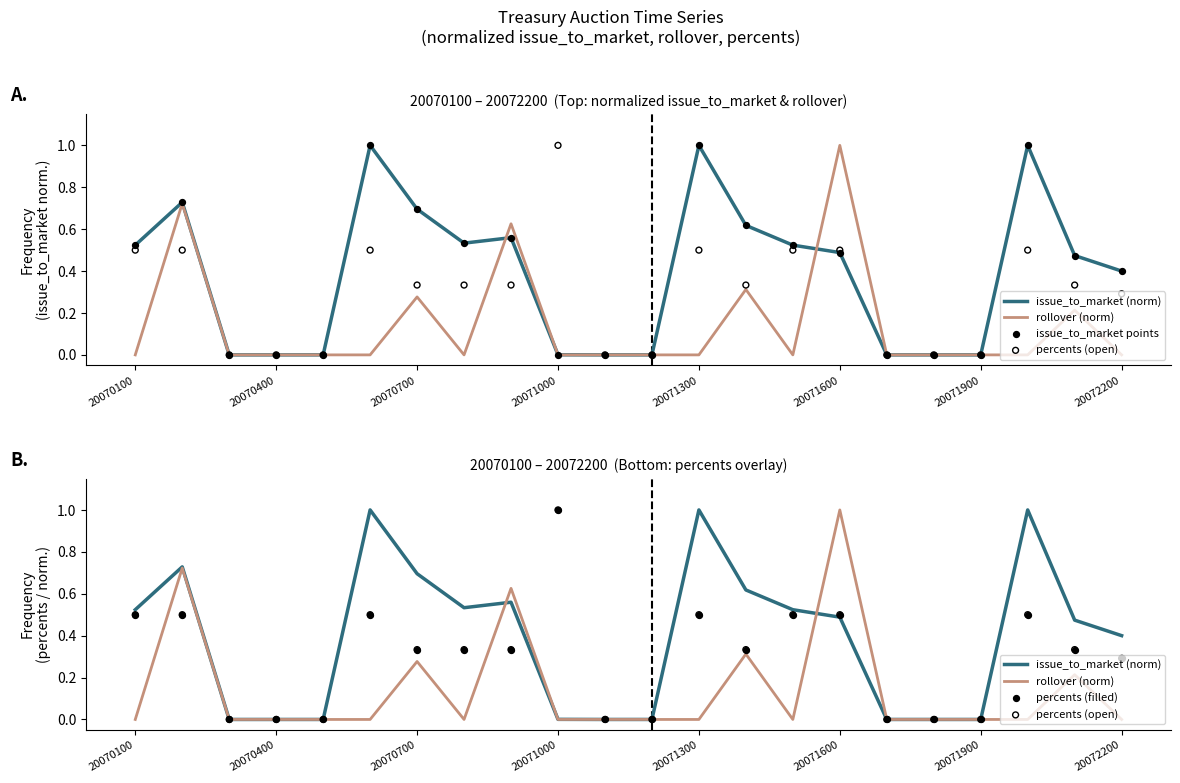

What are all the series names shown in the legend?

issue_to_market (norm), rollover (norm), issue_to_market points, percents (open), percents (filled)